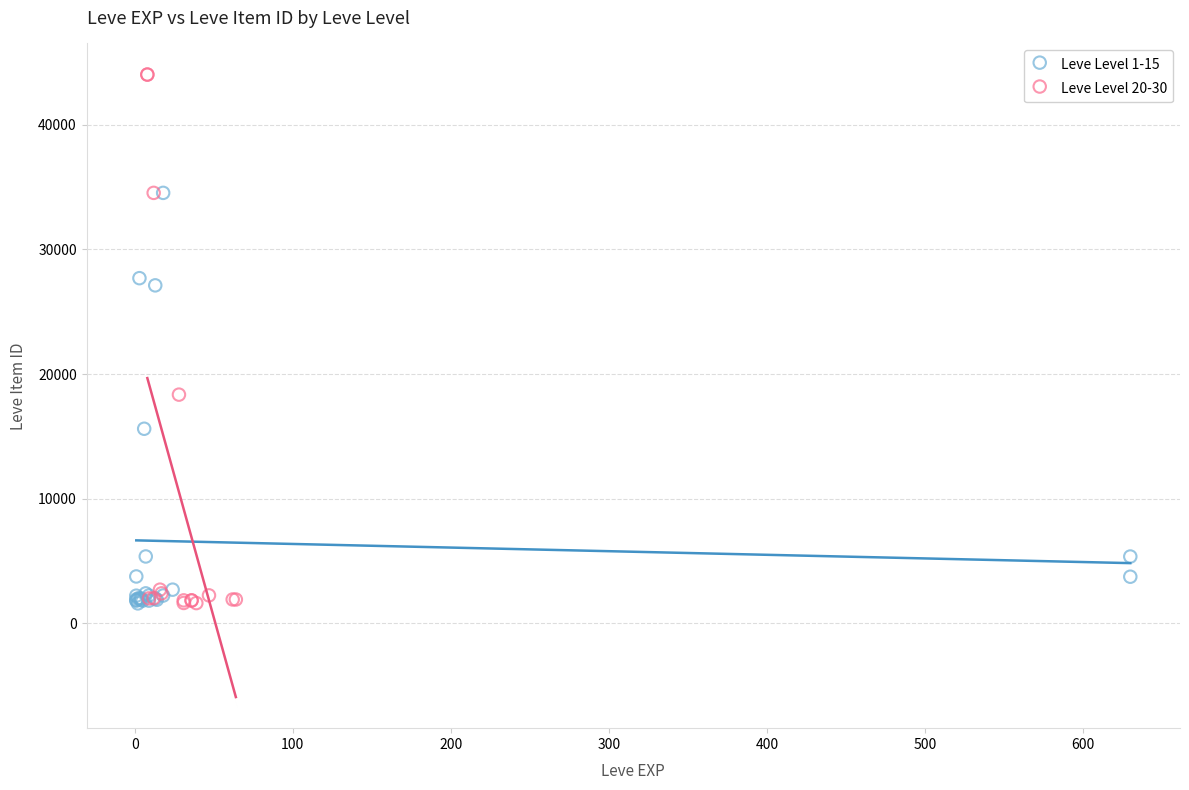

Which series contains the highest Y value?

Leve Level 20-30